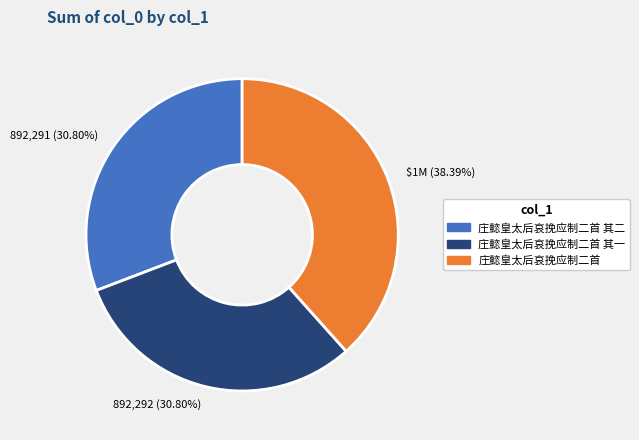

Which slice is the largest?

庄懿皇太后哀挽应制二首